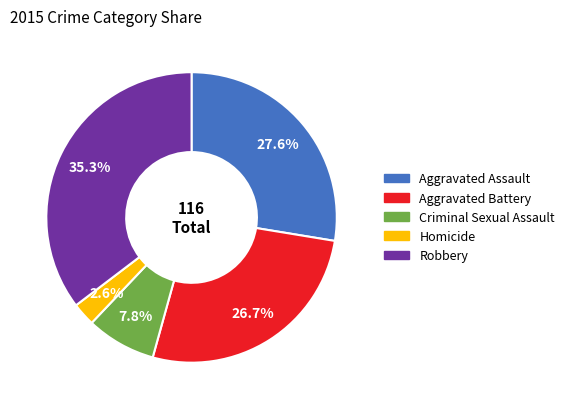

To the nearest percent, what is the difference between the Robbery and Aggravated Assault slice percentages?

8%